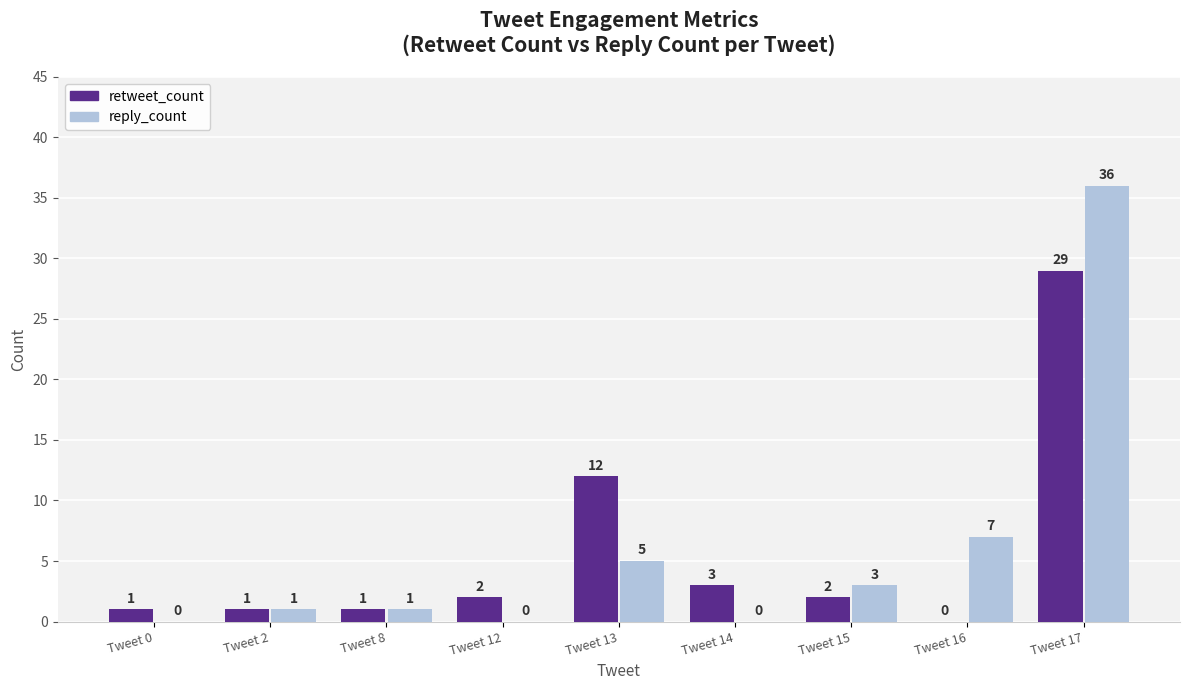

Reading right to left, extract all data points from this chart.

retweet_count: 29	0	2	3	12	2	1	1	1
reply_count: 36	7	3	0	5	0	1	1	0